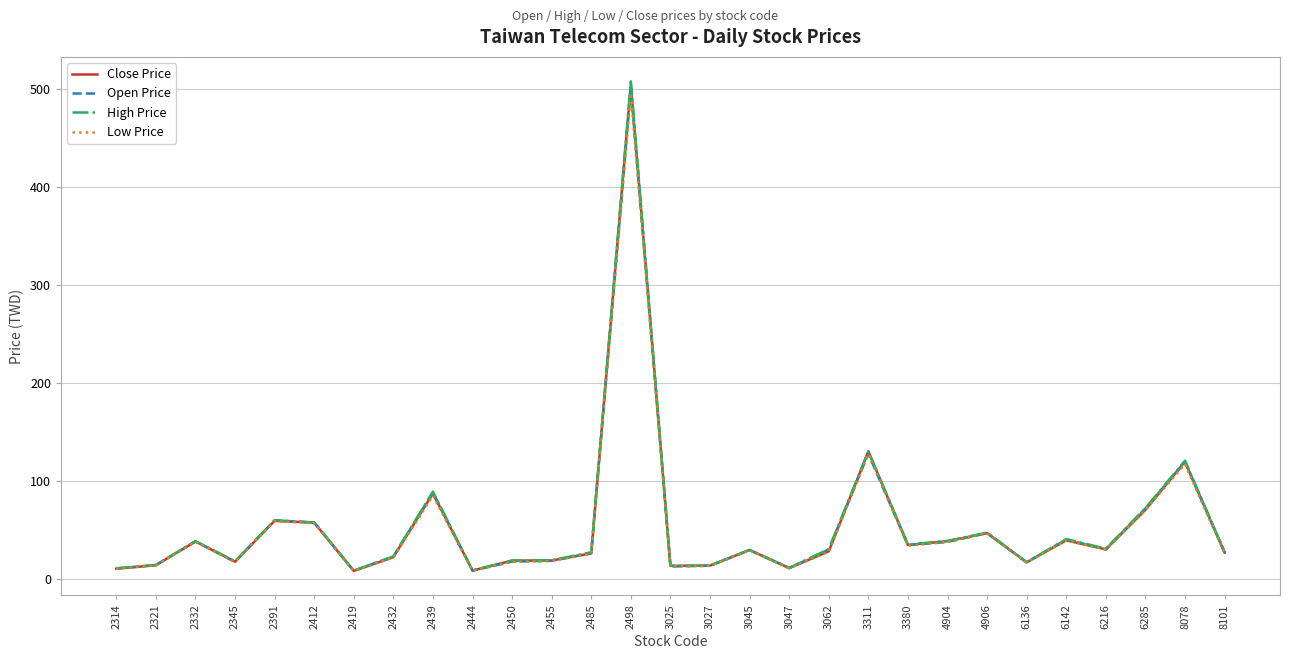

Is the value of High Price at 3062 greater than the value of Open Price at 2498?

No